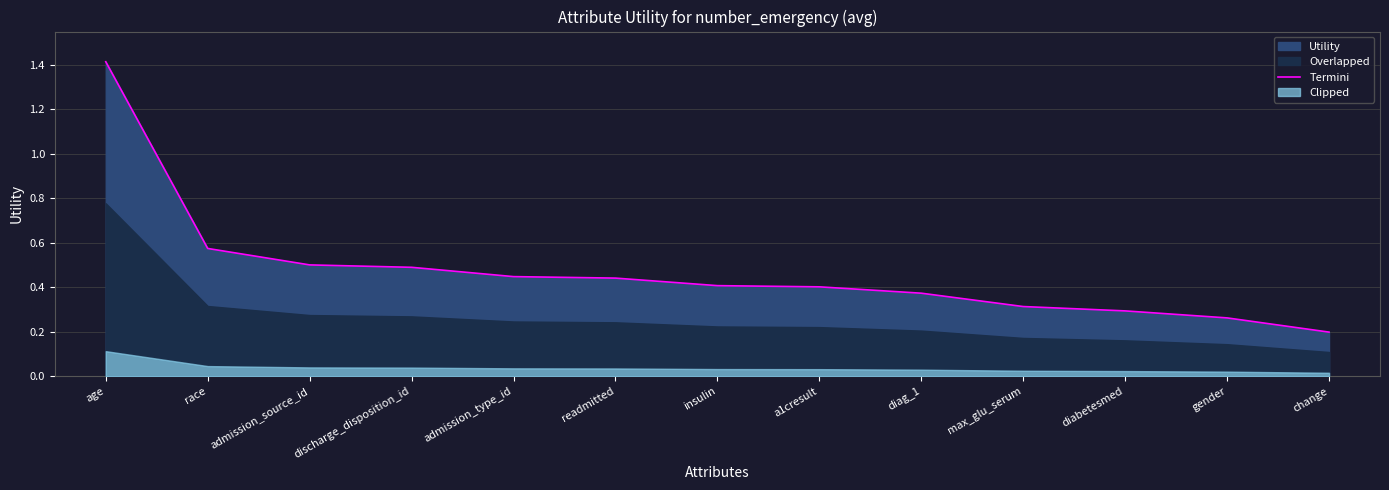

The chart shows a value of 0.7 at a1cresult. True or false?

False